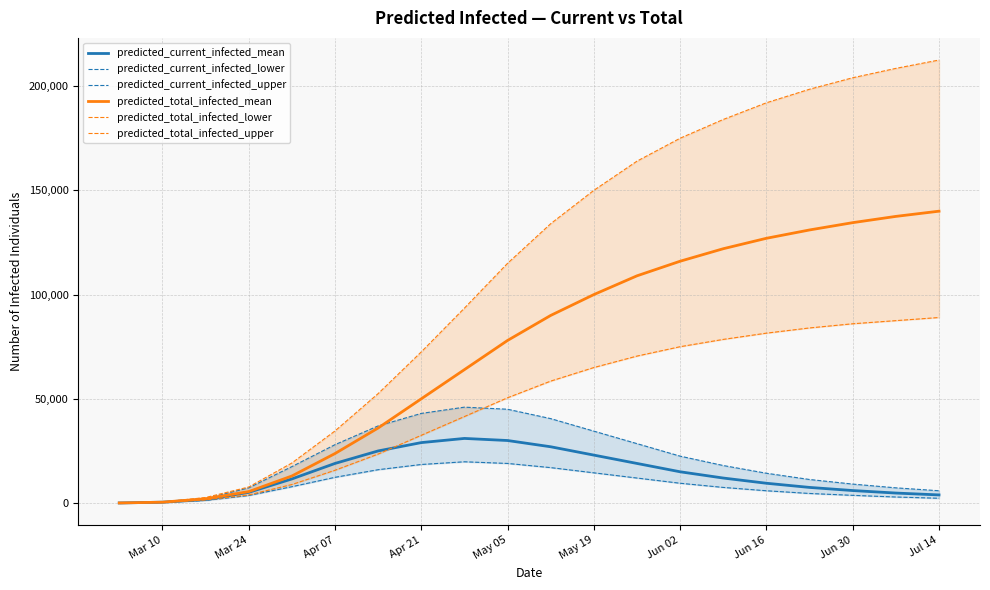

What is the difference between the maximum and minimum values in the predicted_total_infected_upper series?

212440